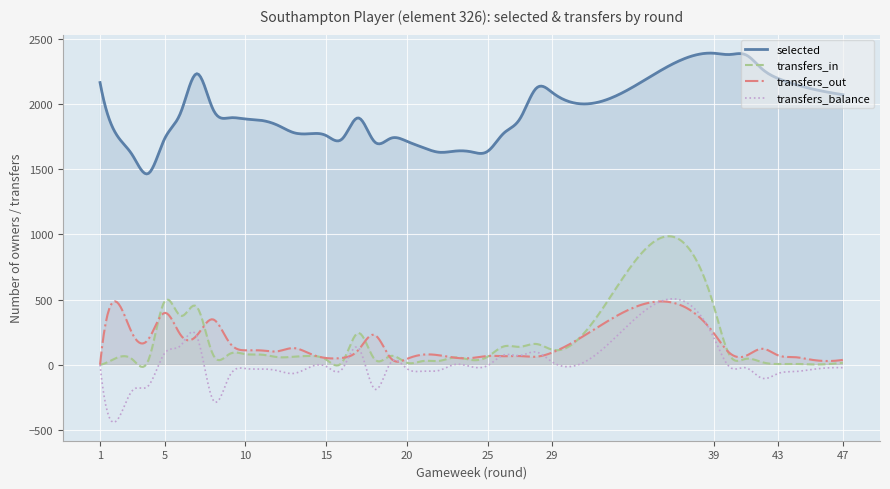

What is the total value across all series at 25?

1760